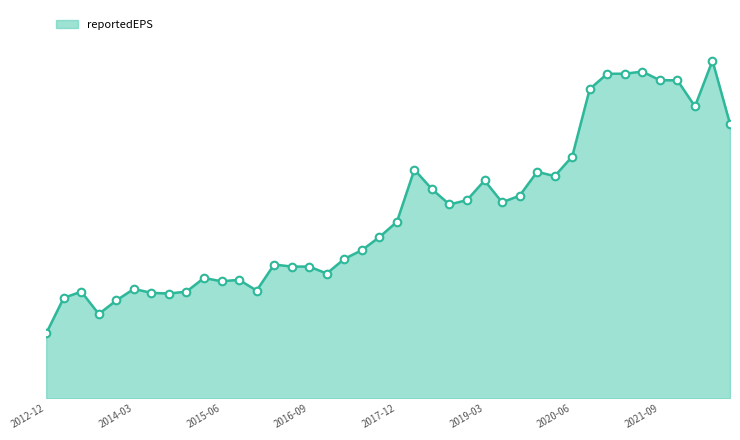

Is this an area chart (filled region under the line)?

Yes